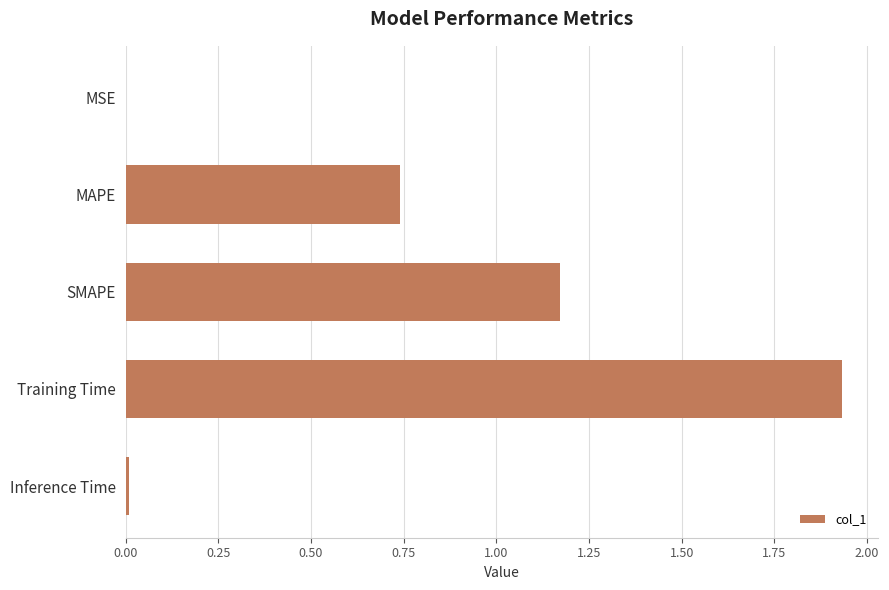

The value at SMAPE is 1.8. True or false?

False